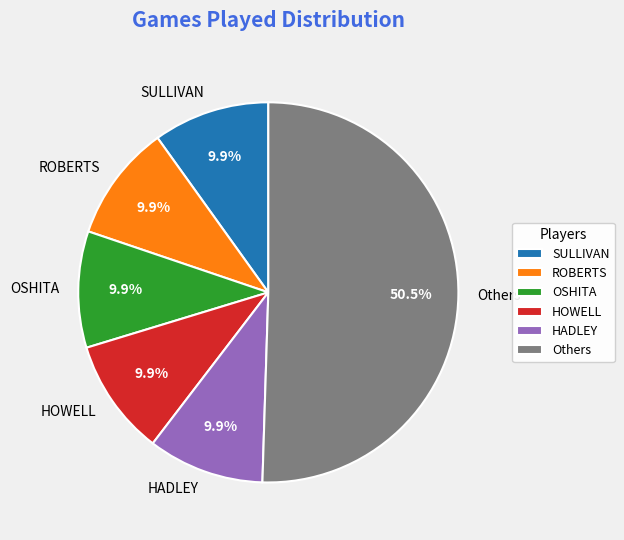

What is the largest slice in the pie chart?

Others